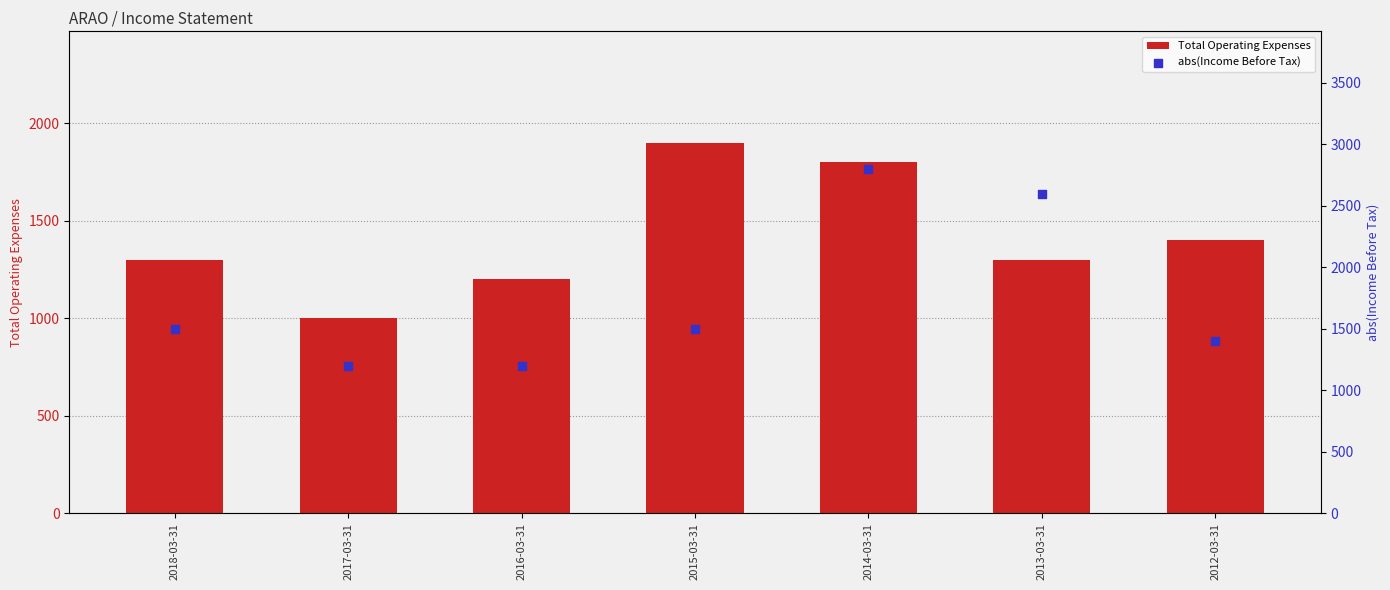

At which category is the sum across all series the highest?

2014-03-31